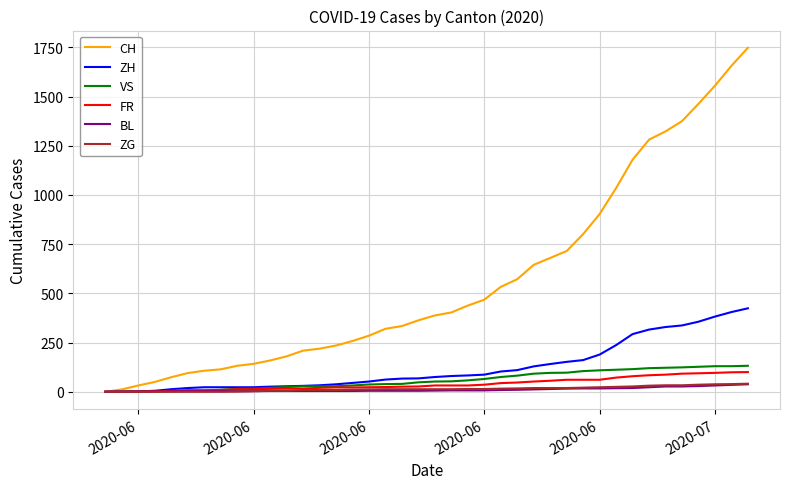

What are all the series names shown in the legend?

CH, ZH, VS, FR, BL, ZG